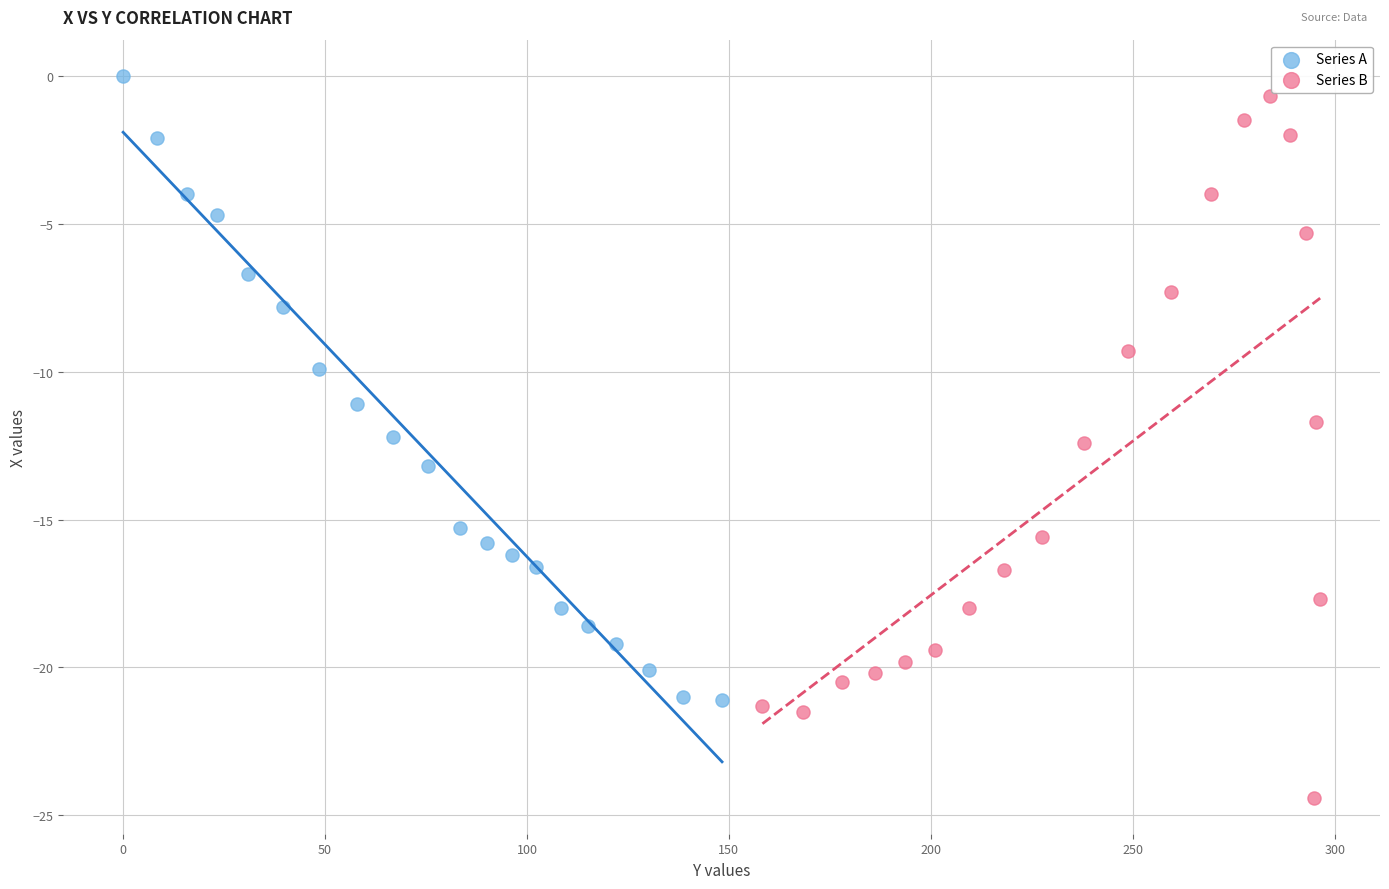

Which series has the widest spread of Y values?

Series B